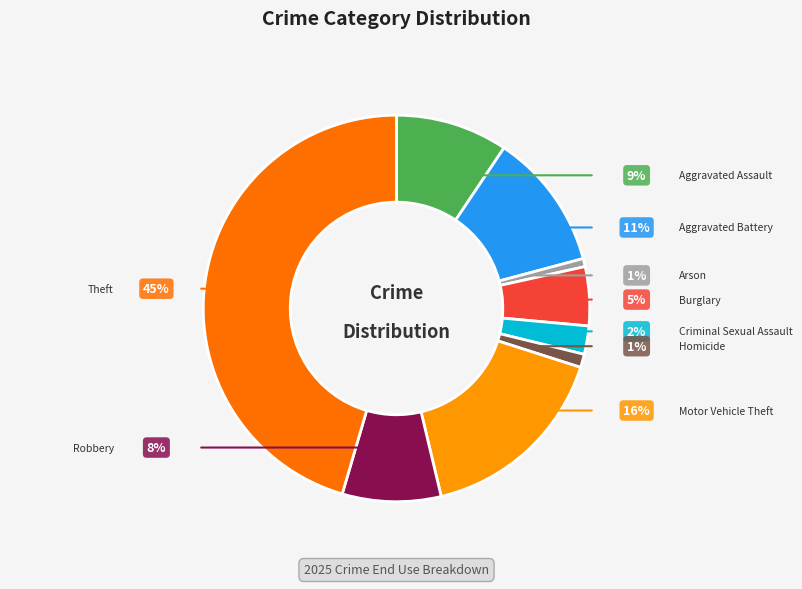

How many slices are in this pie chart?

9